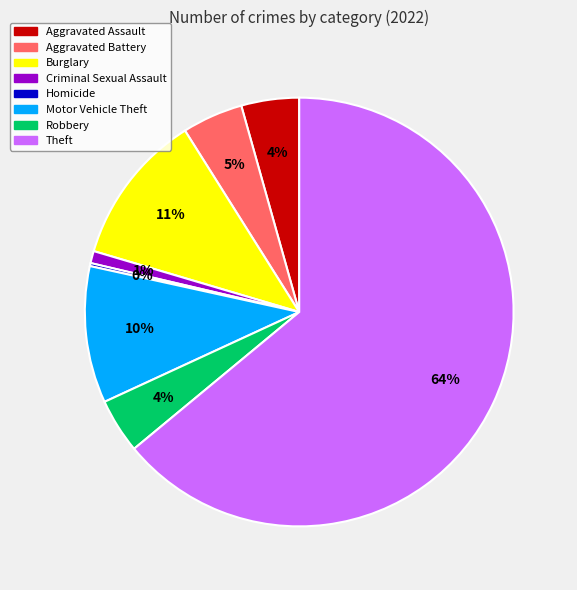

To the nearest percent, what is the average slice percentage?

12%